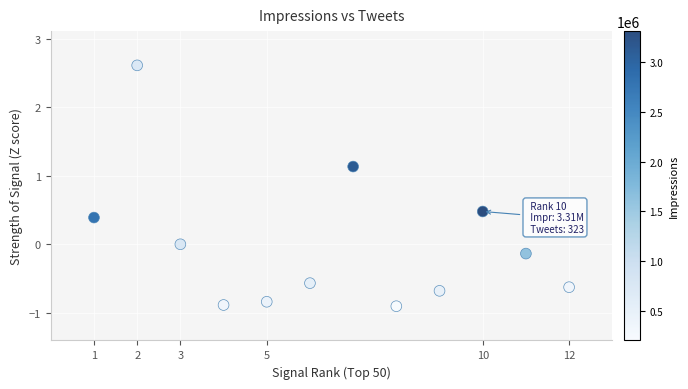

What is the range of X values (max minus min)?

11.0